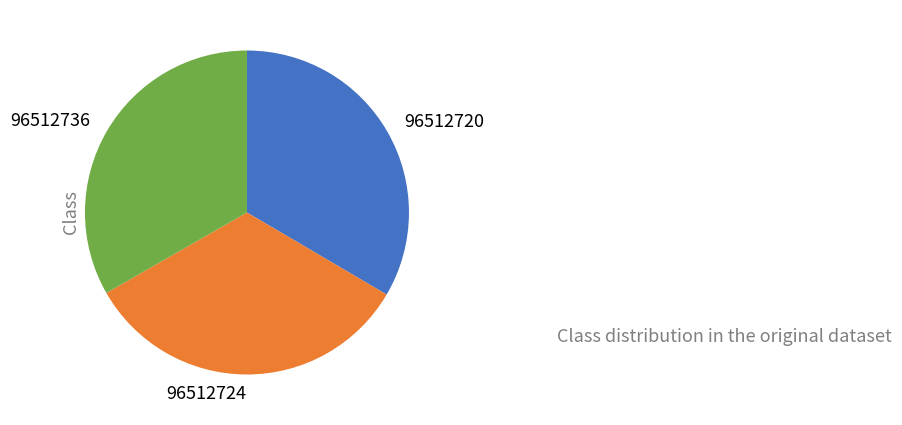

Does any single category account for the majority?

No